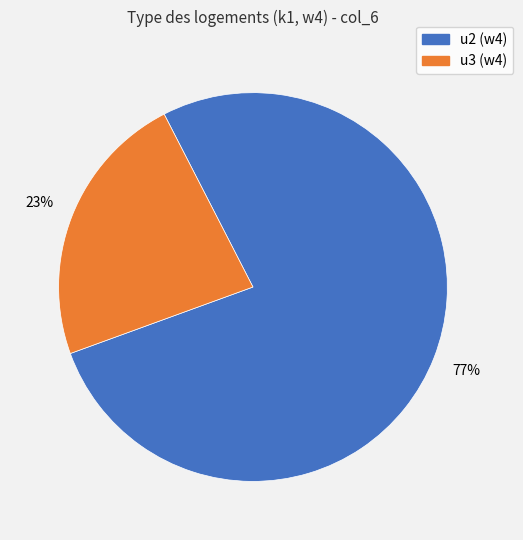

To the nearest percent, what percentage of the pie is u3?

23%